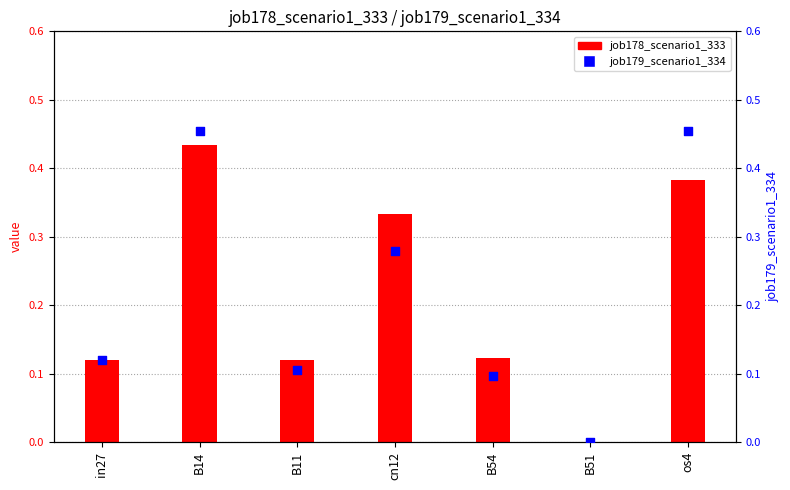

What are all the series names shown in the legend?

job178_scenario1_333, job179_scenario1_334